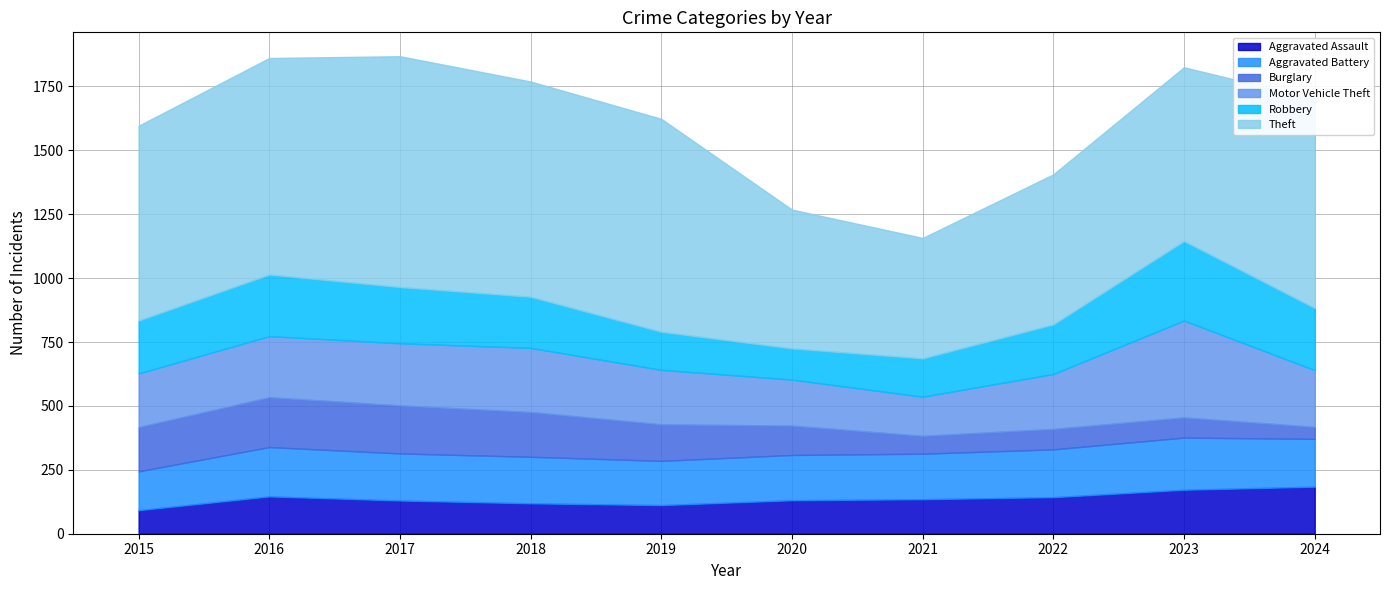

Which series has the widest spread of values?

Theft